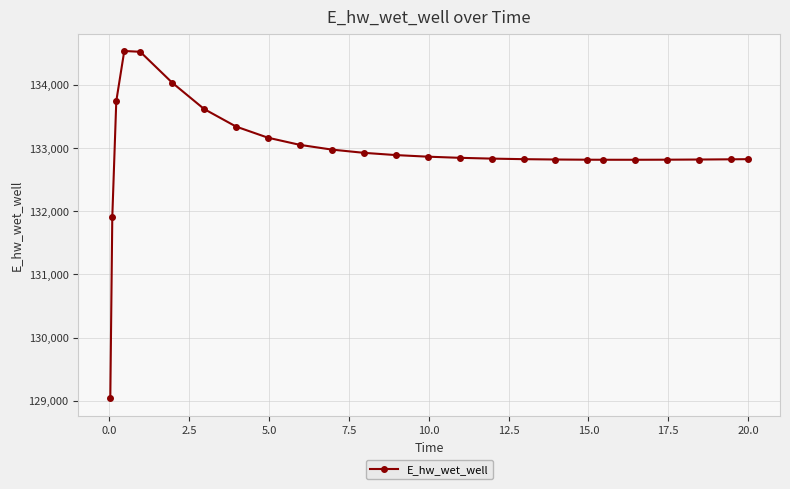

What is the minimum value shown in the chart?

129036.7